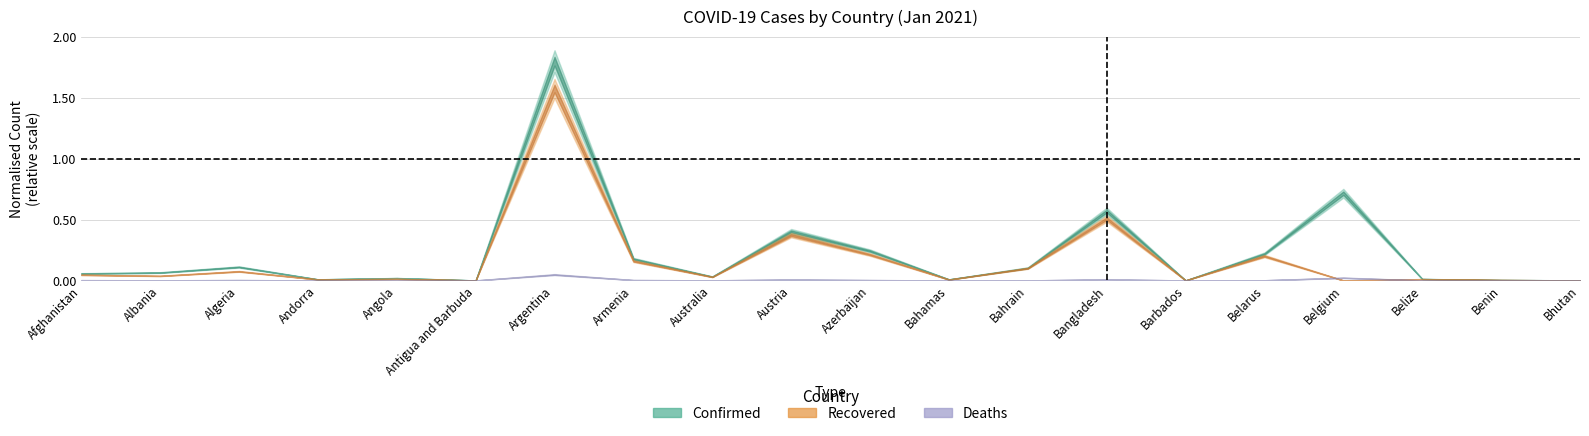

How many lines are shown in the chart?

3